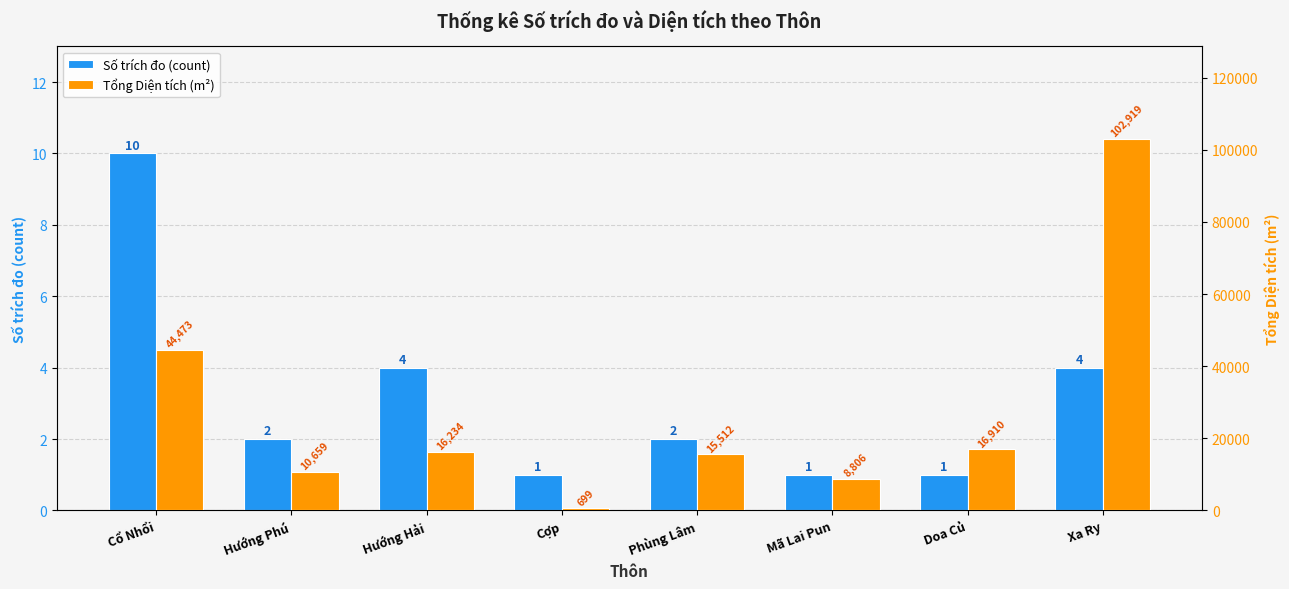

List the series in order of their overall mean, lowest first.

Số trích đo (count), Tổng Diện tích (m²)